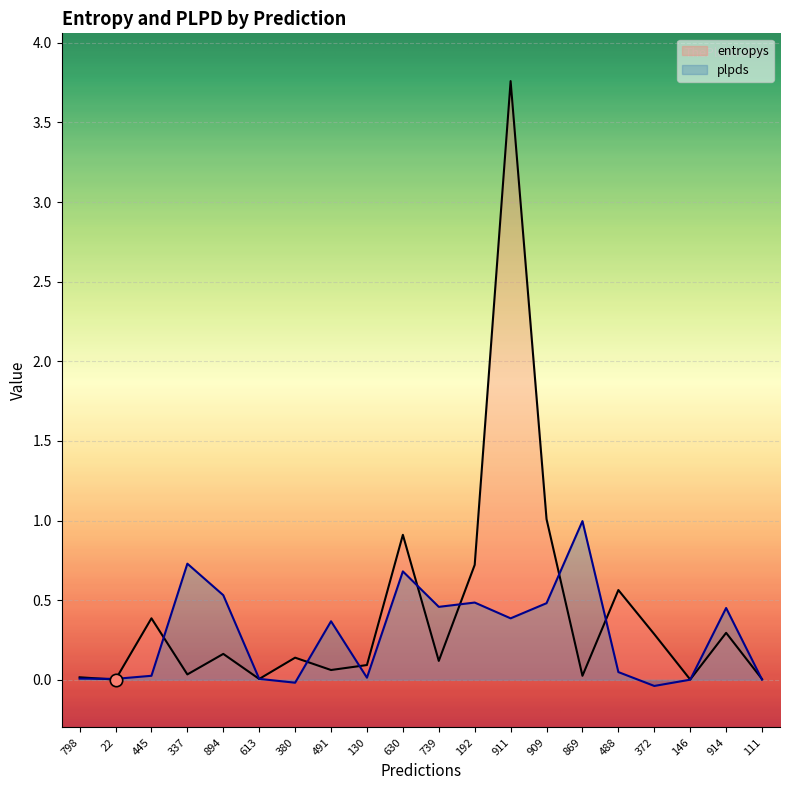

What is the total value across all series at 491?

0.4